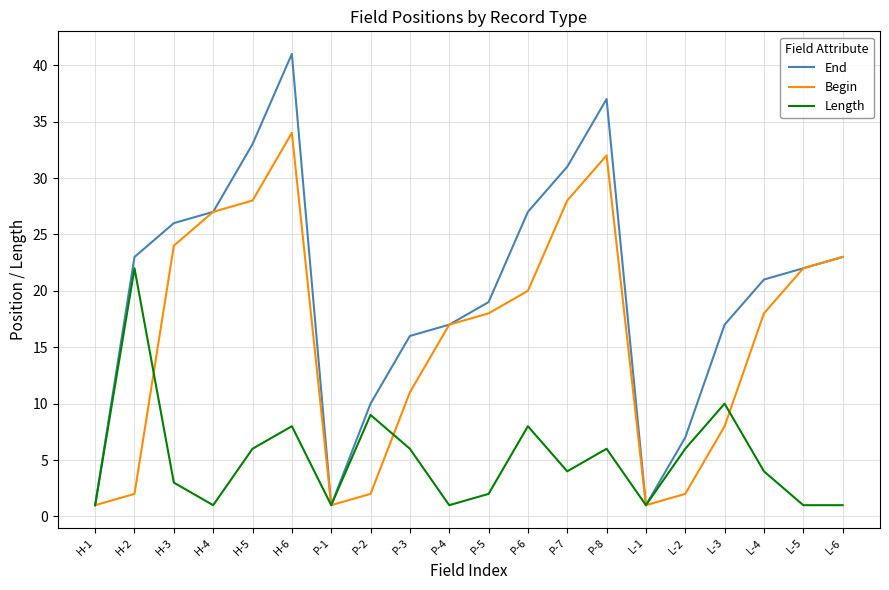

List the series in order of their peak value, highest first.

End, Begin, Length